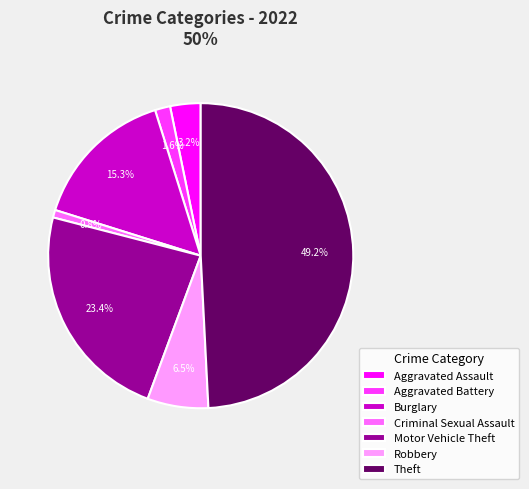

How many slices are in this pie chart?

7